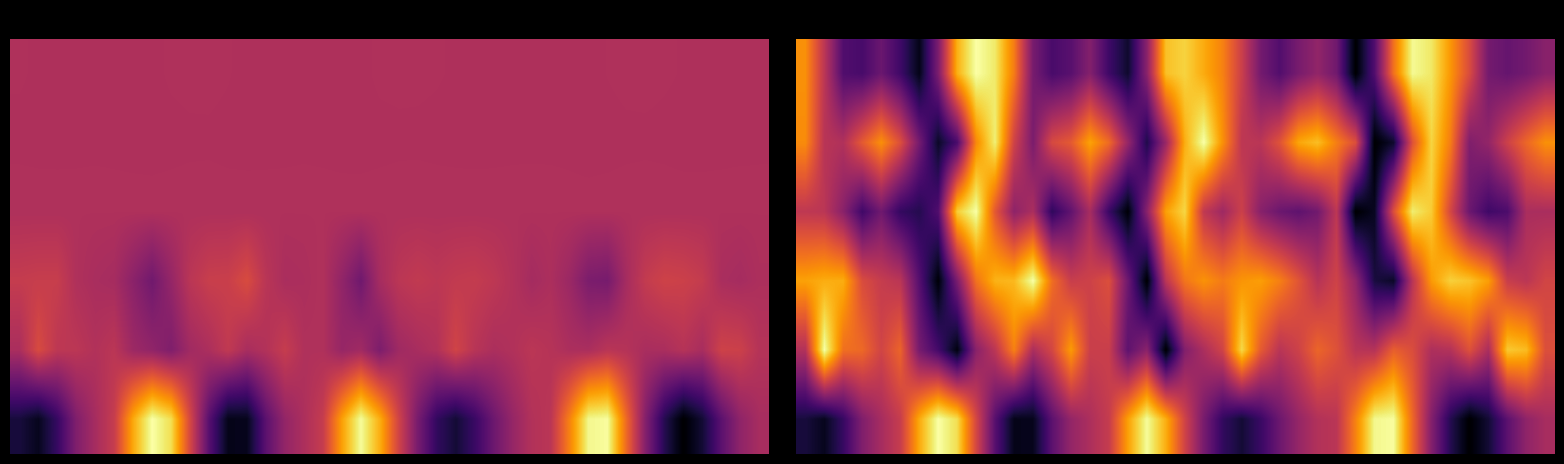

What is the difference between the highest and lowest values at 25?

0.8